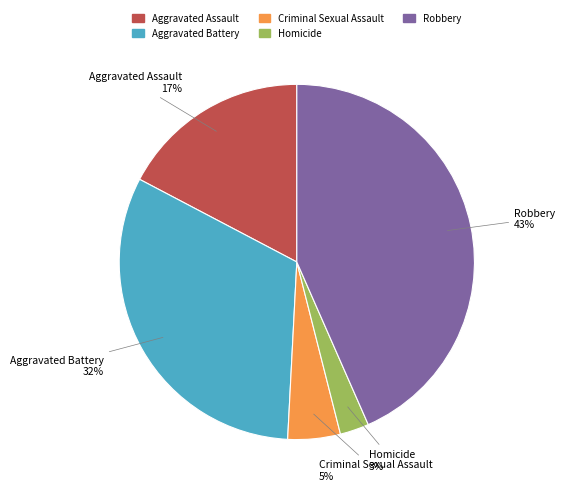

Do Homicide and Robbery together represent more than half of the pie?

No